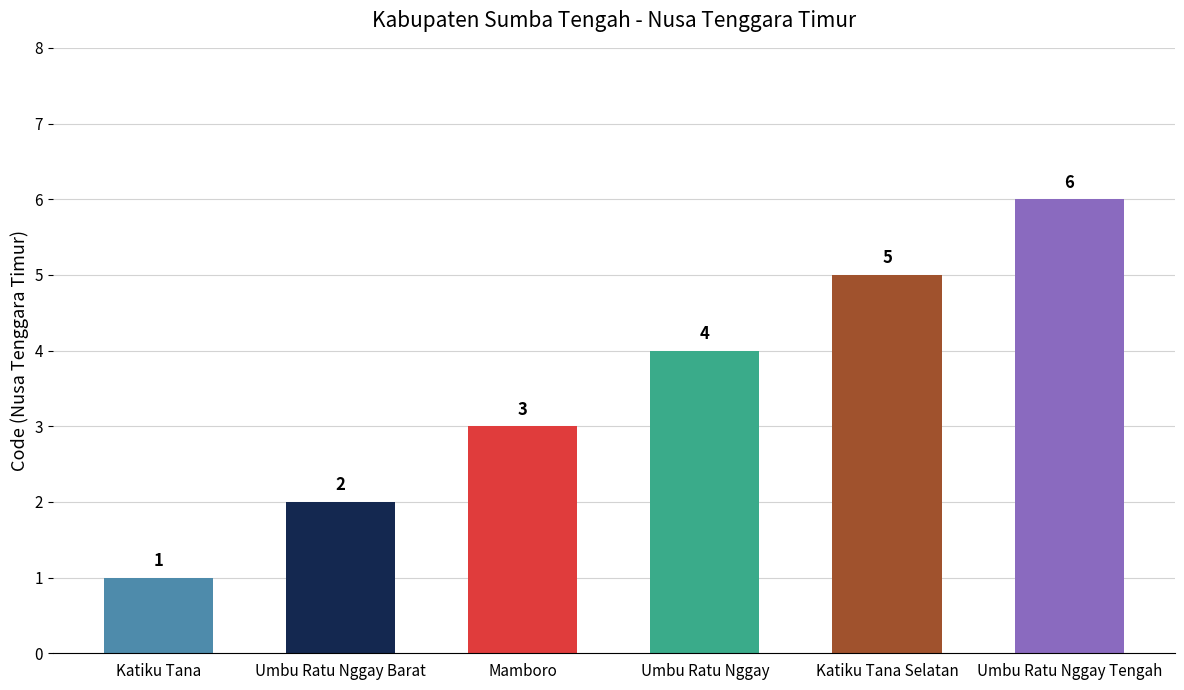

How many values are below 4?

3